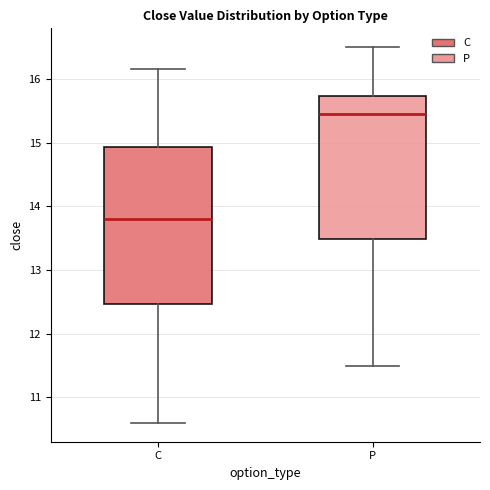

Which box is the tallest, from its lower edge to its upper edge?

C